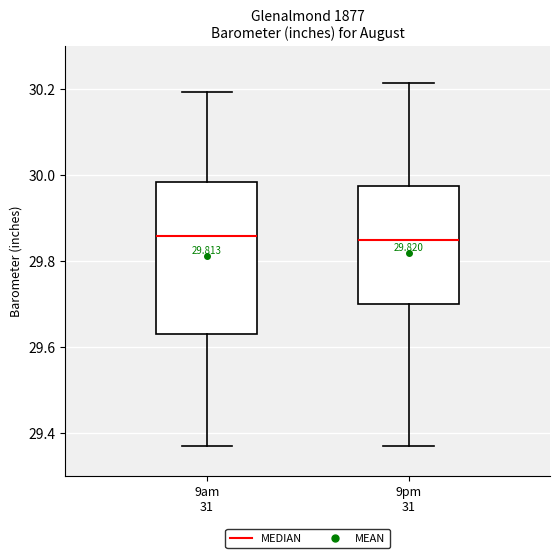

Comparing the boxes themselves (not the whiskers), which one is the tallest?

9am 31